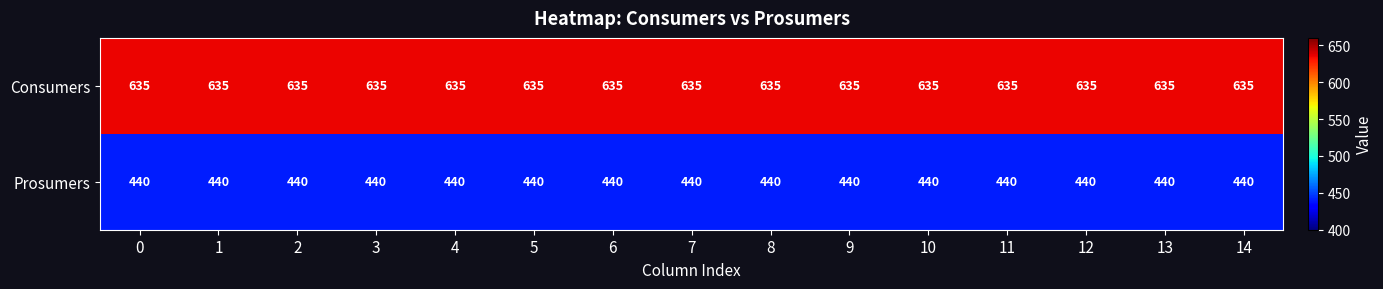

What is the difference between the highest and lowest values at 0?

195